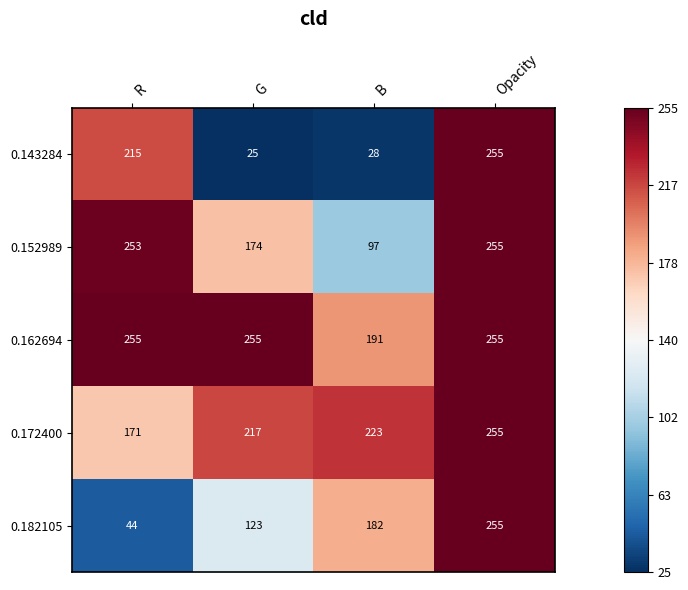

Between R and G, which is larger?

R